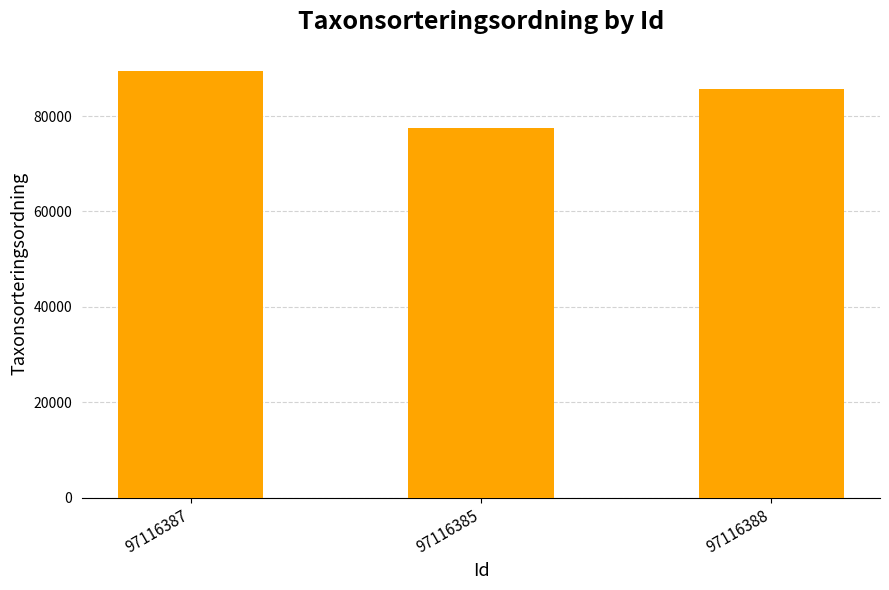

Are the bars grouped side by side (vs. stacked)?

No